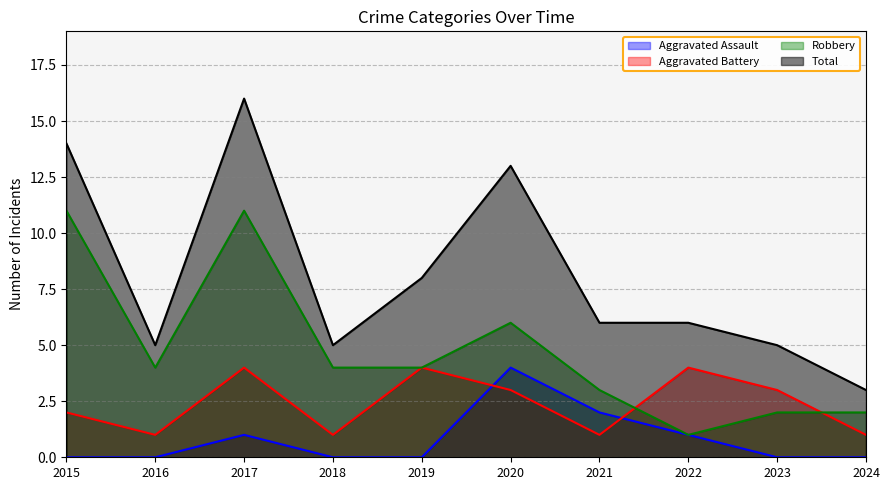

True or false: Robbery has a value of 1 at 2023.

False